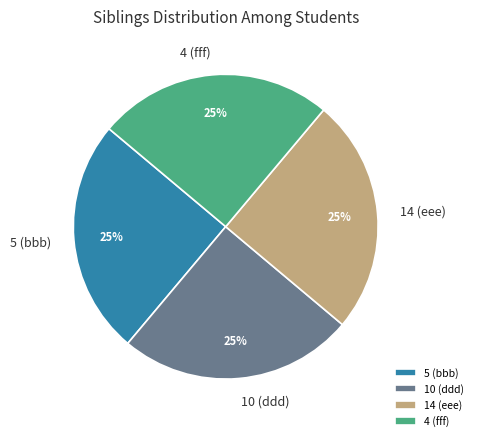

Is there a majority slice in this chart?

No